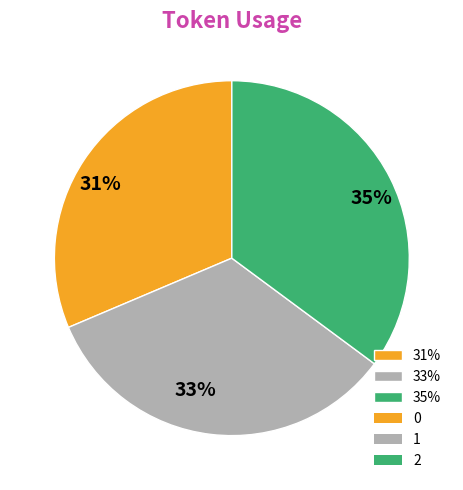

Is there any slice that represents more than half of the pie?

No